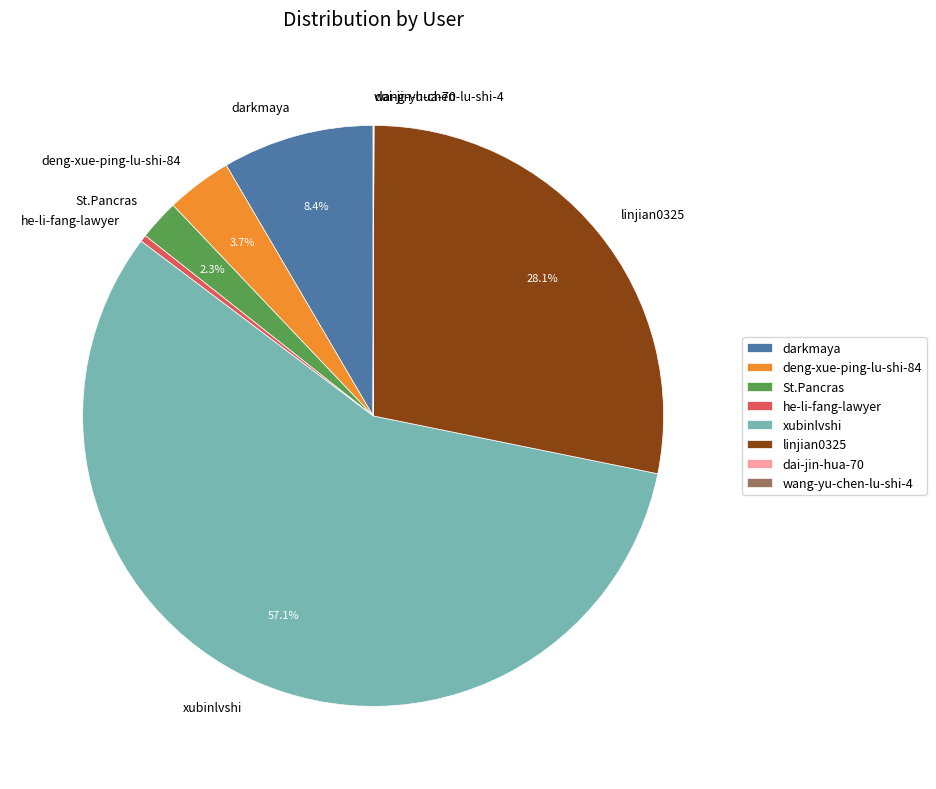

How much of the chart is everything except linjian0325?

71.9%